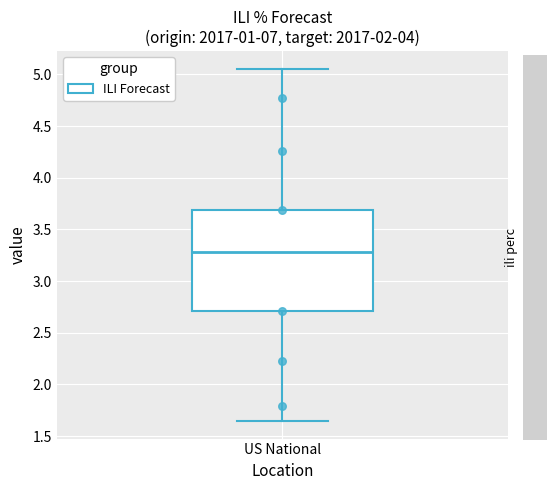

Read this box plot against the y-axis: the position of the median line, the range covered by the box, and the ends of both whiskers. The values are not printed on the chart, so give them approximately, as read against the axis.

median 3.30, box 2.70 to 3.70, whiskers 1.65 to 5.05